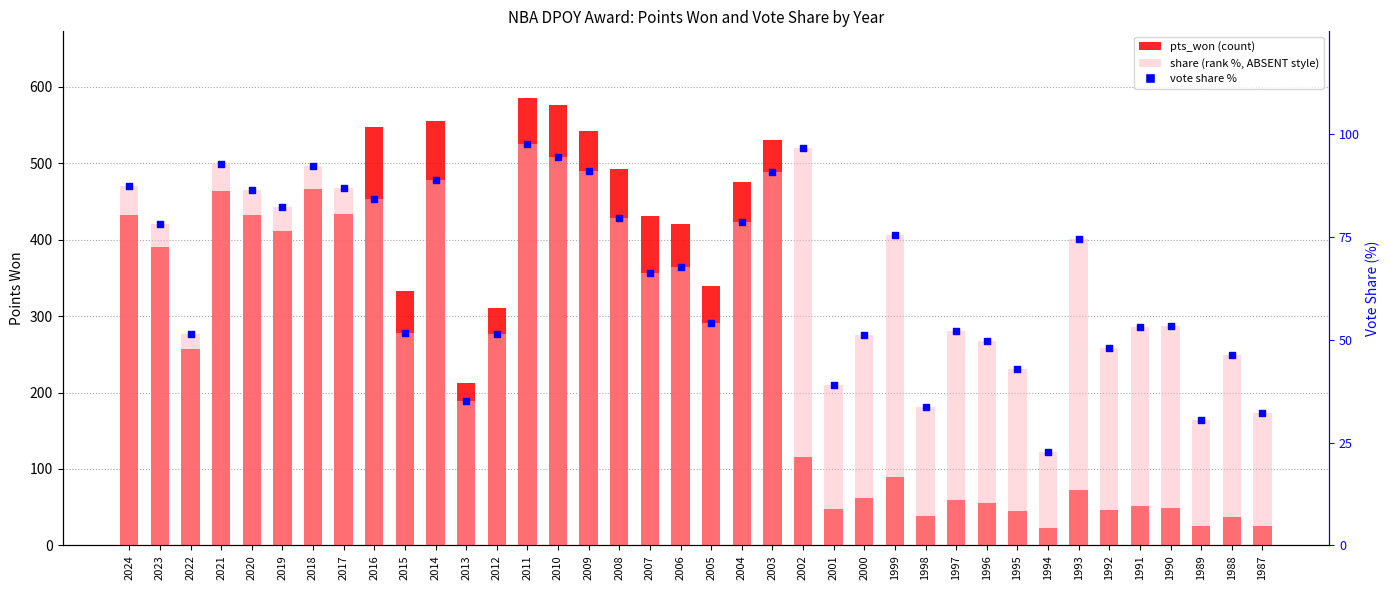

Which series has the largest Y range (max minus min)?

pts_won